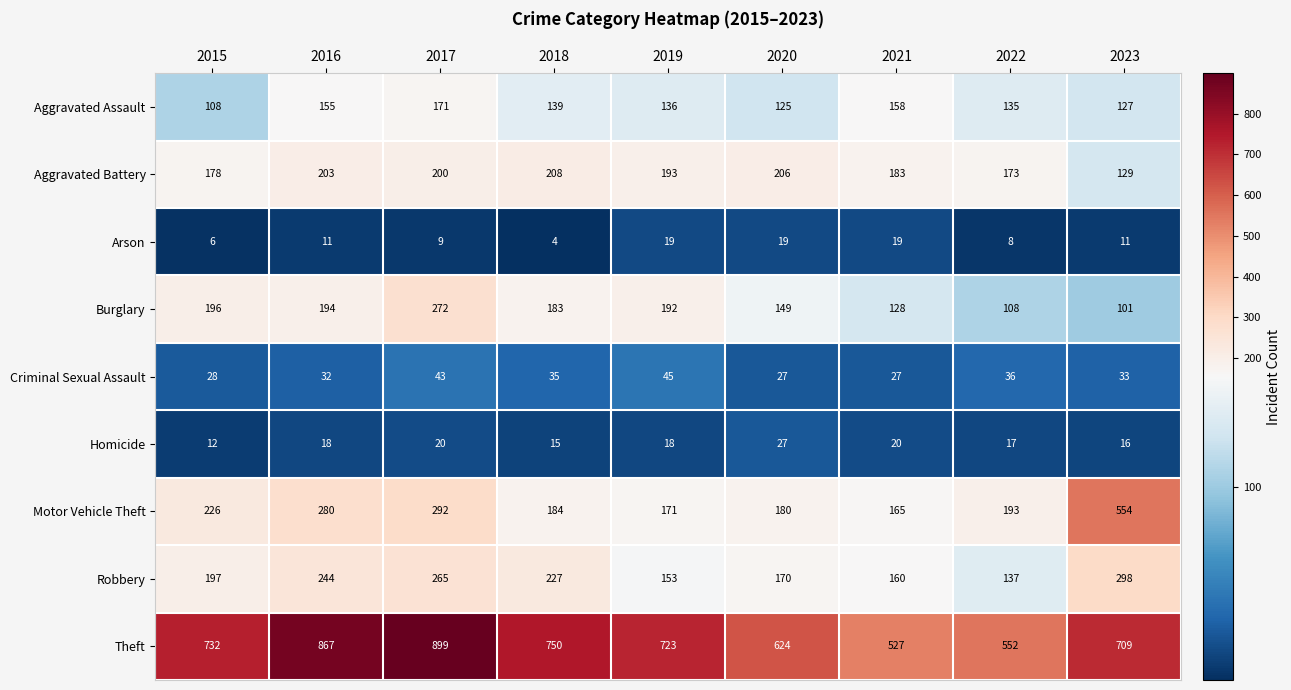

What is the difference between the maximum and minimum values in the Robbery series?

161